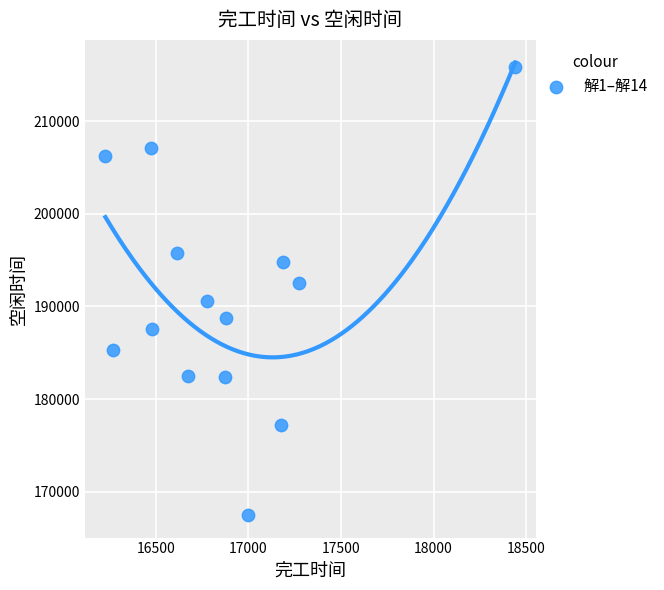

What is the range of X values (max minus min)?

2213.4